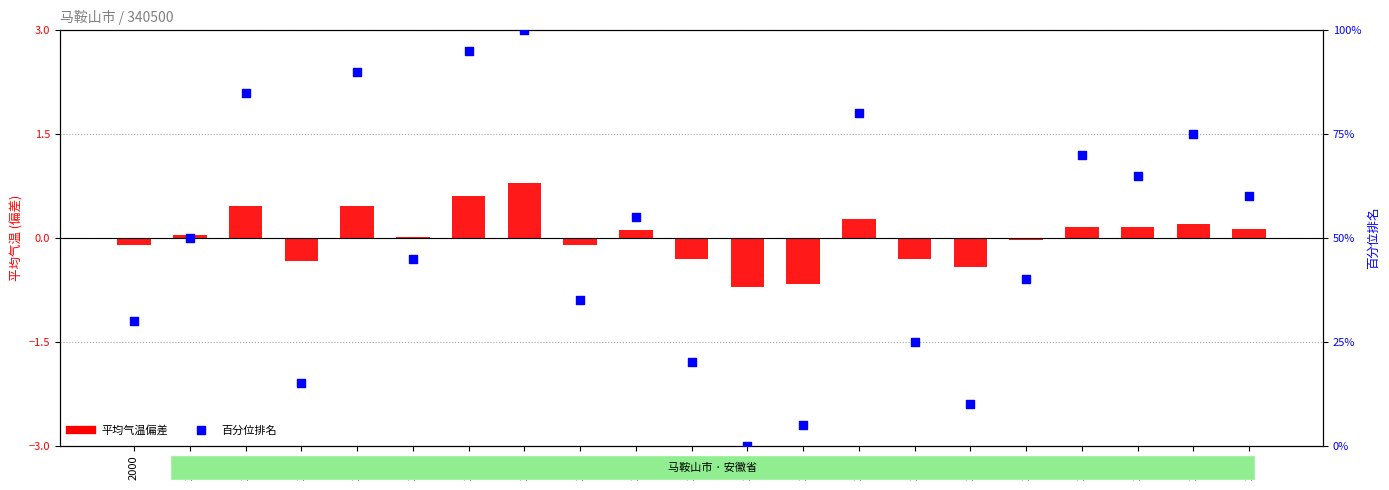

Approximately how many times larger is the value at 2009 compared to 2004?

0.6